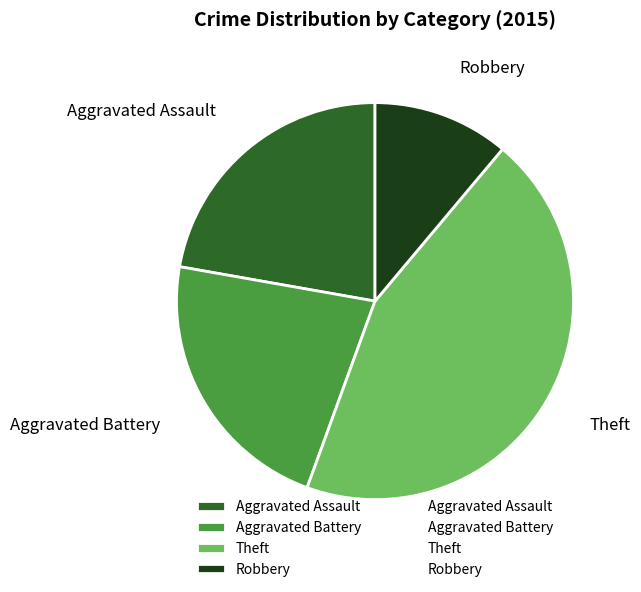

Which has a higher value, Robbery or Aggravated Battery?

Aggravated Battery